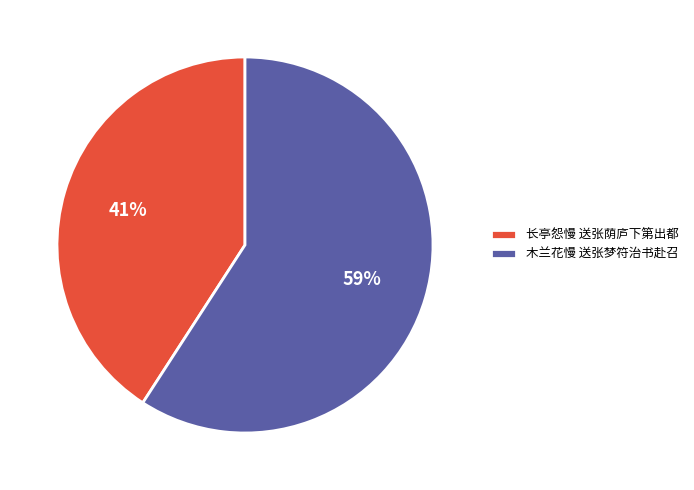

How many slices are in this pie chart?

2